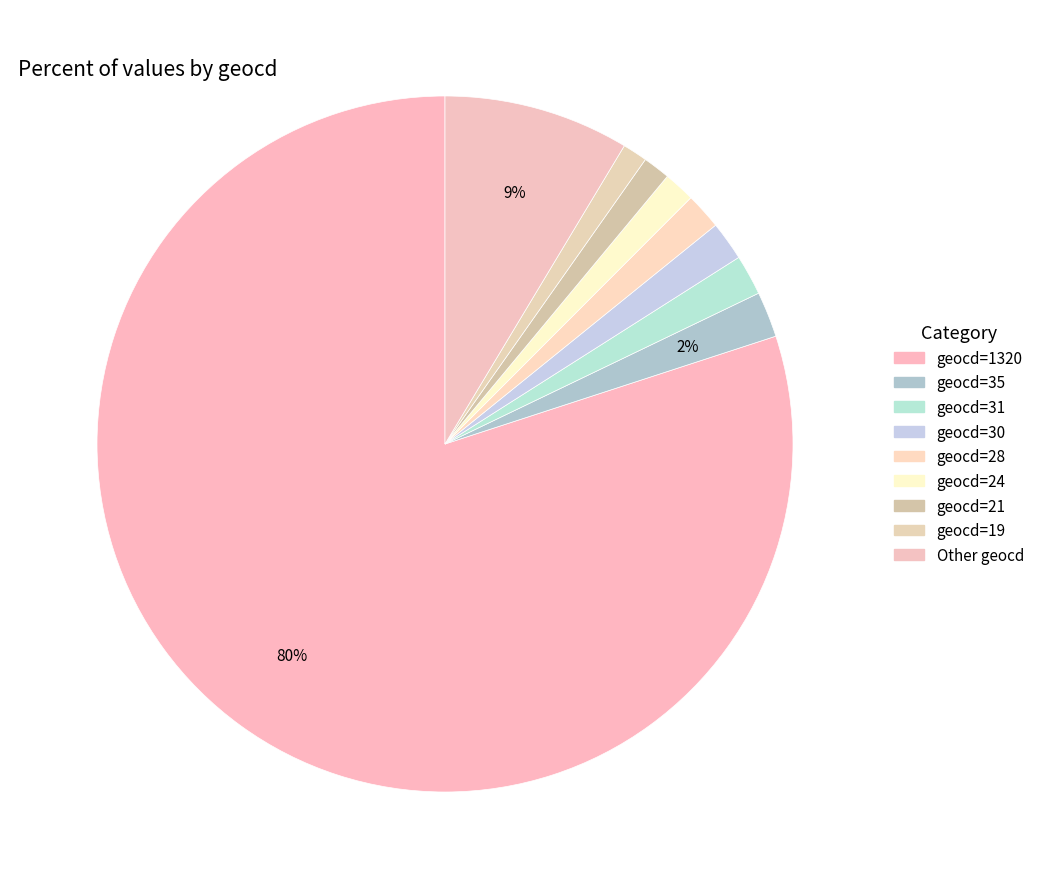

How many slices are in this pie chart?

9